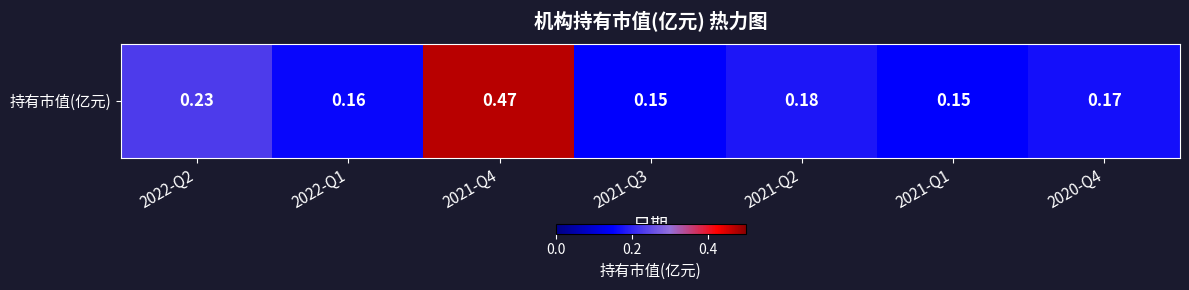

Which label corresponds to the largest value in the chart?

2021-Q4